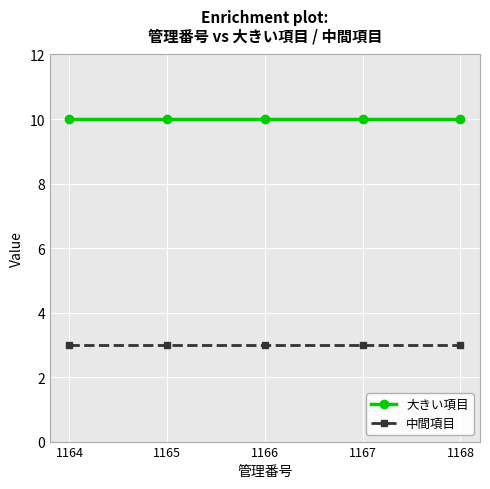

True or false: 大きい項目 and 中間項目 cross at least once.

False